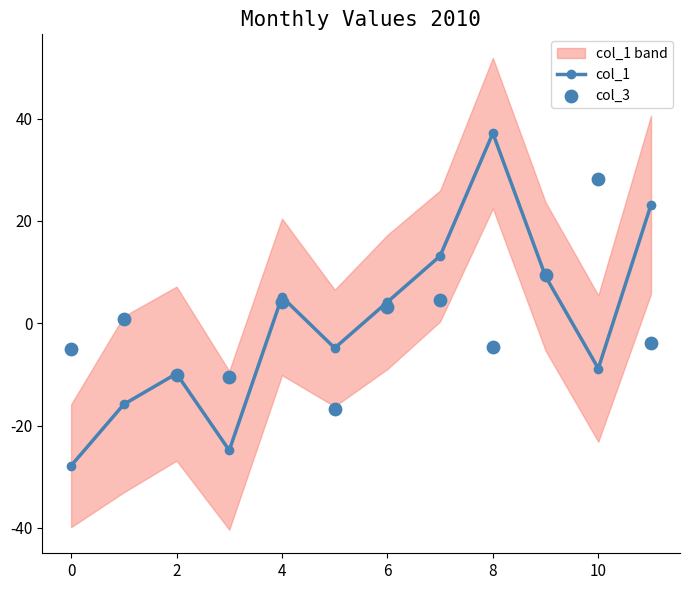

At which category is the sum across all series the highest?

8